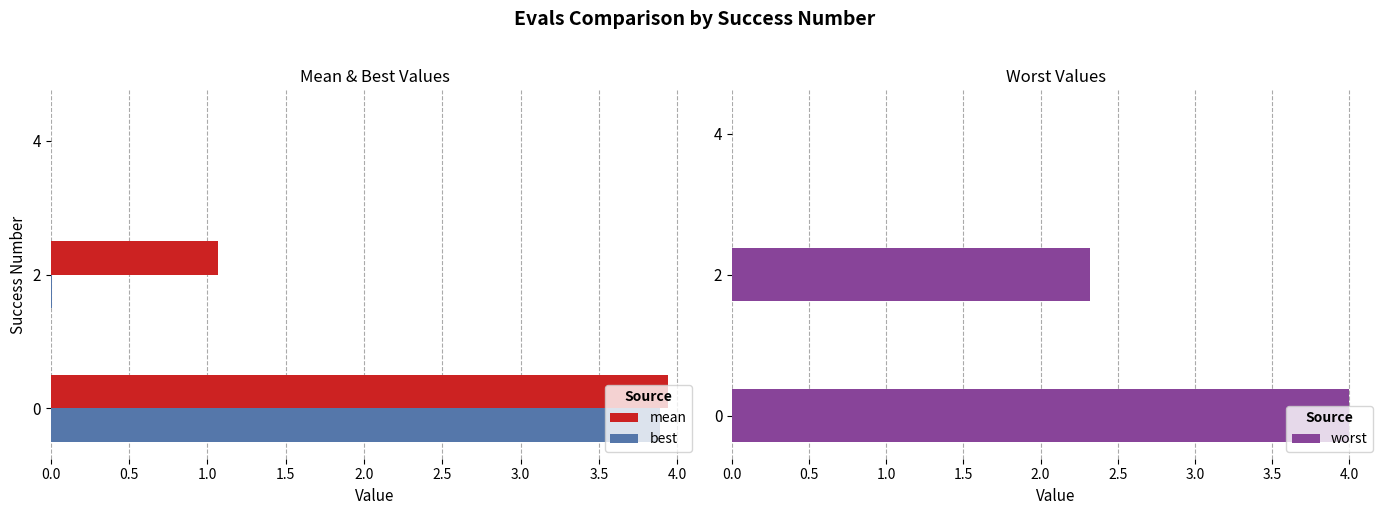

What is the sum of all best values?

3.9